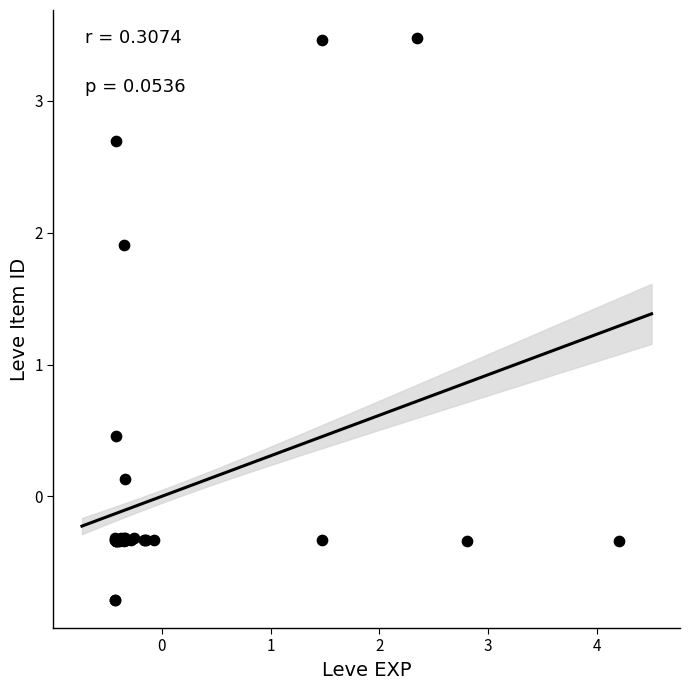

What Y value in the scatter plot is closest to 1?

0.5